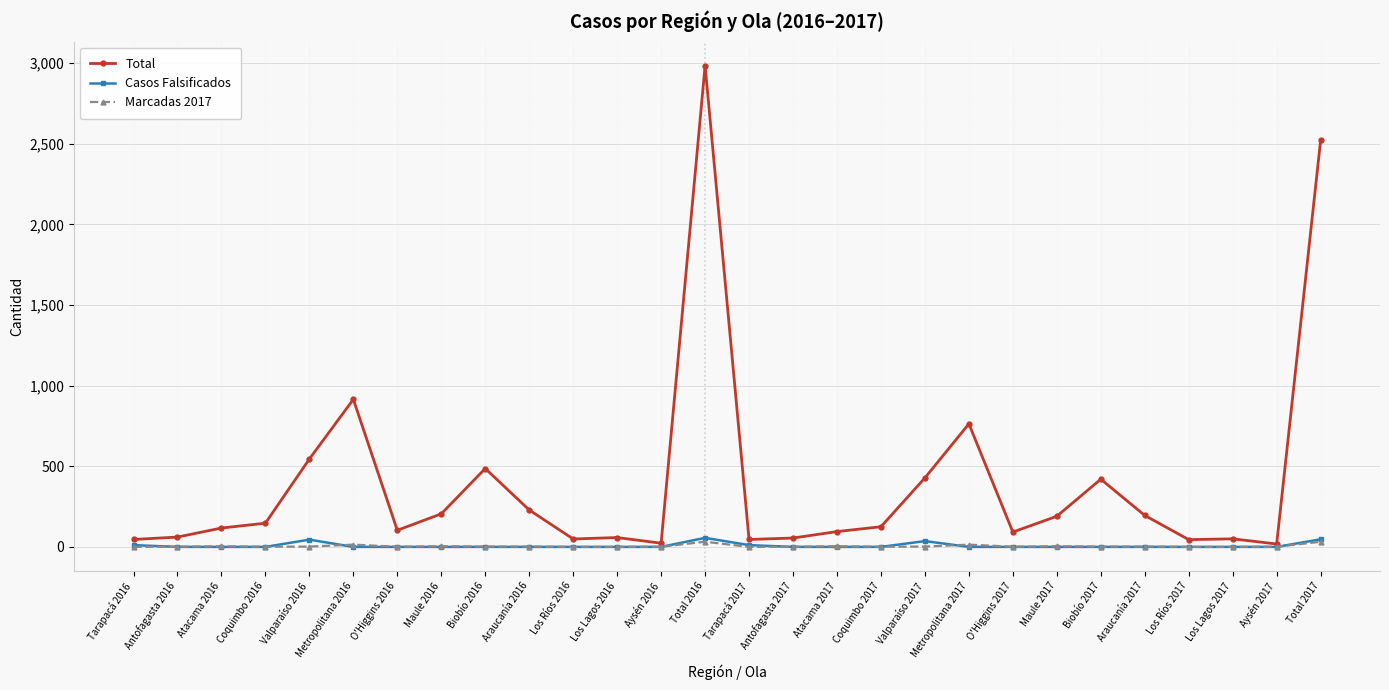

What position from the left is Aysén 2017?

27